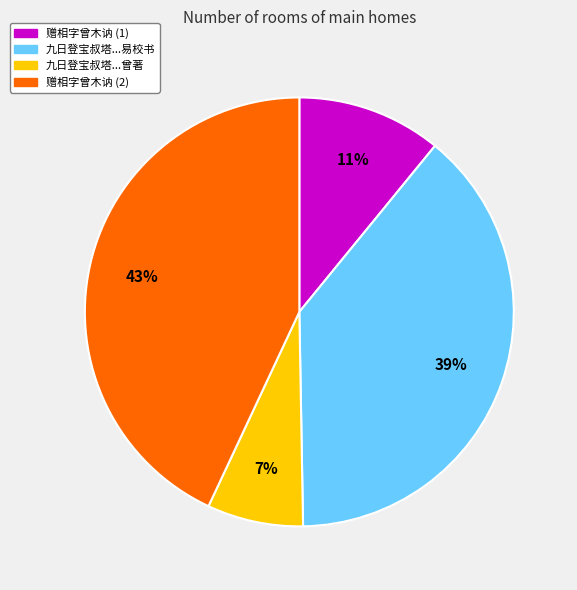

To the nearest percent, what is the difference between the largest and smallest slice percentages?

36%